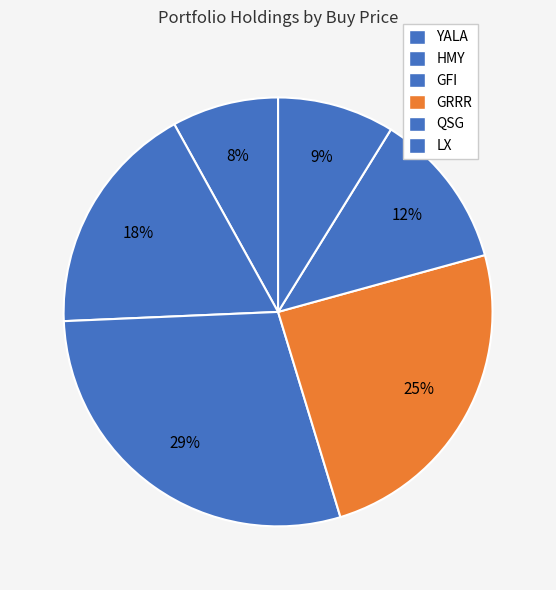

How many slices are in this pie chart?

6